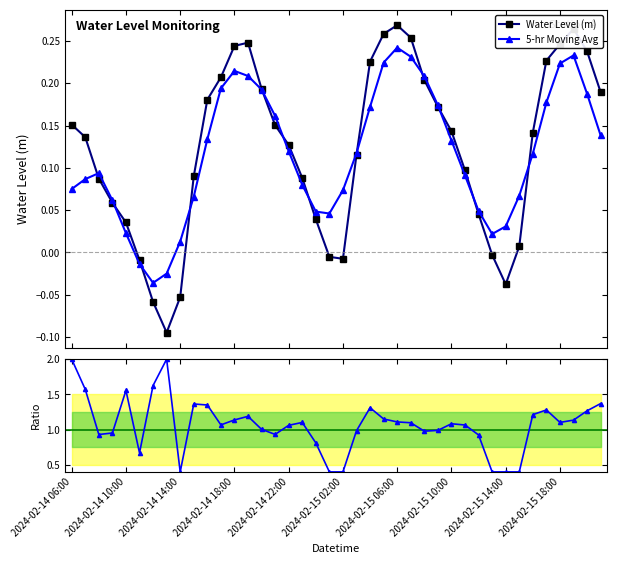

How many interior local peaks does the 5-hr Moving Avg series have?

4